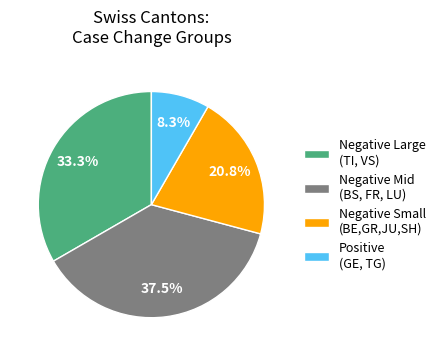

What is the ratio of the value at Negative Large (TI, VS) to the value at Negative Mid (BS, FR, LU)?

0.9